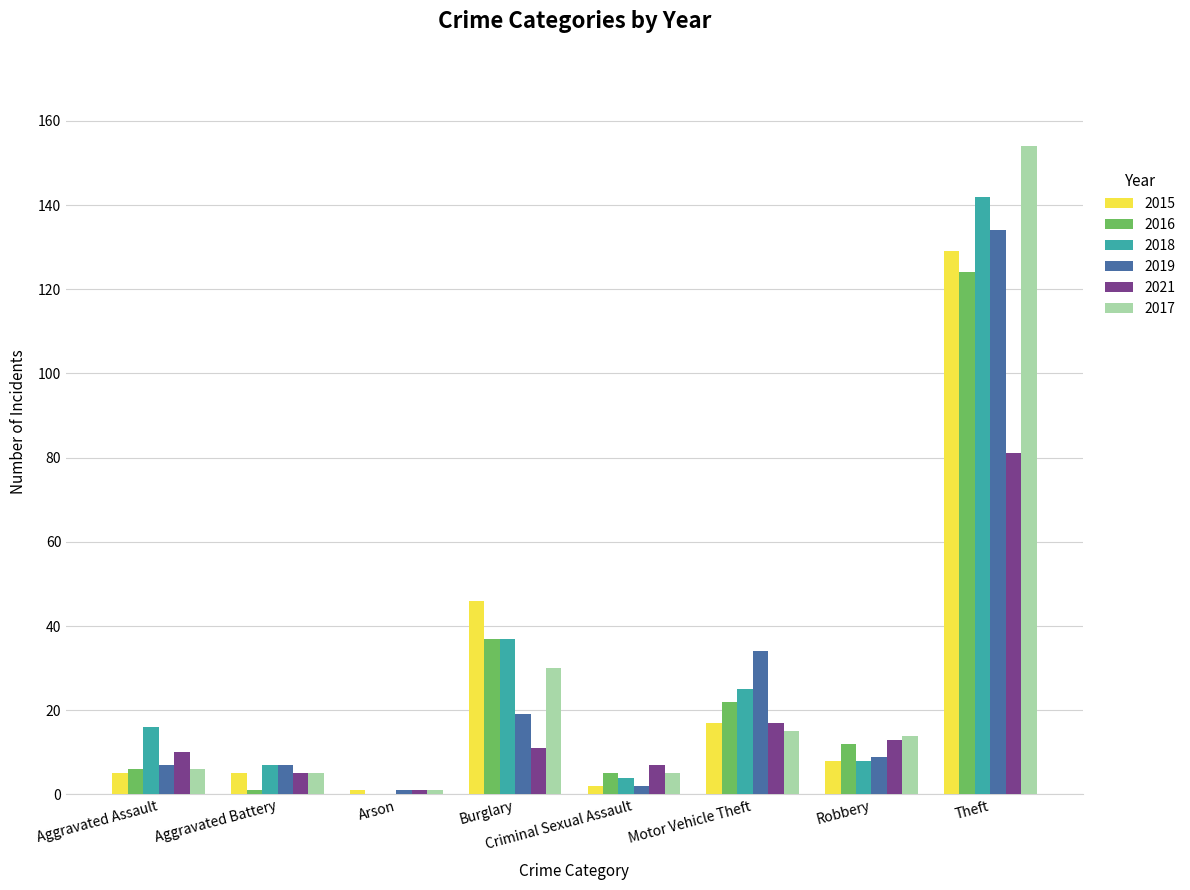

True or false: 2021 has a value of 11 at Burglary.

True